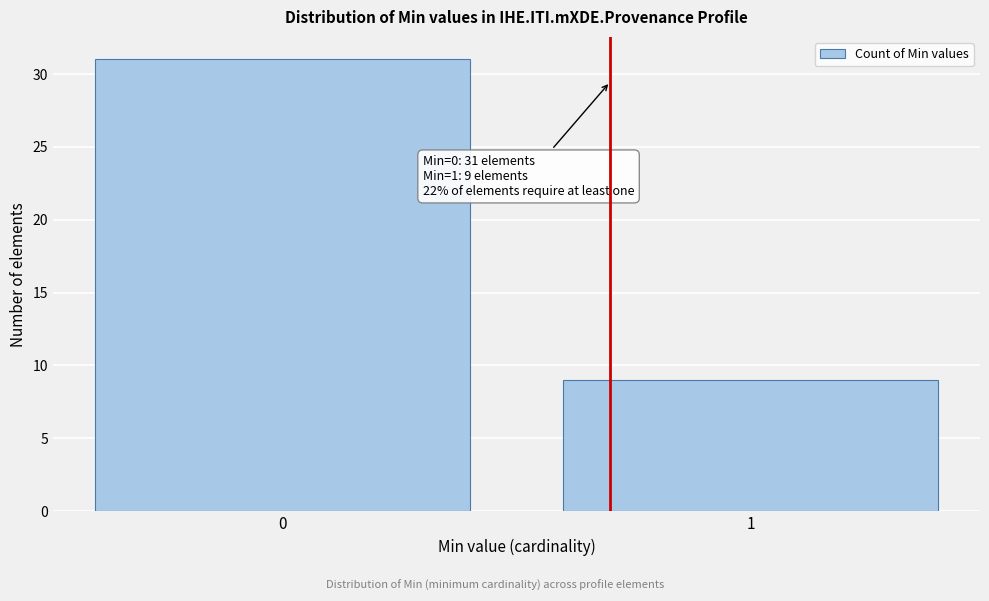

Reading right to left, what are all the values shown in this chart?

1=9	0=31